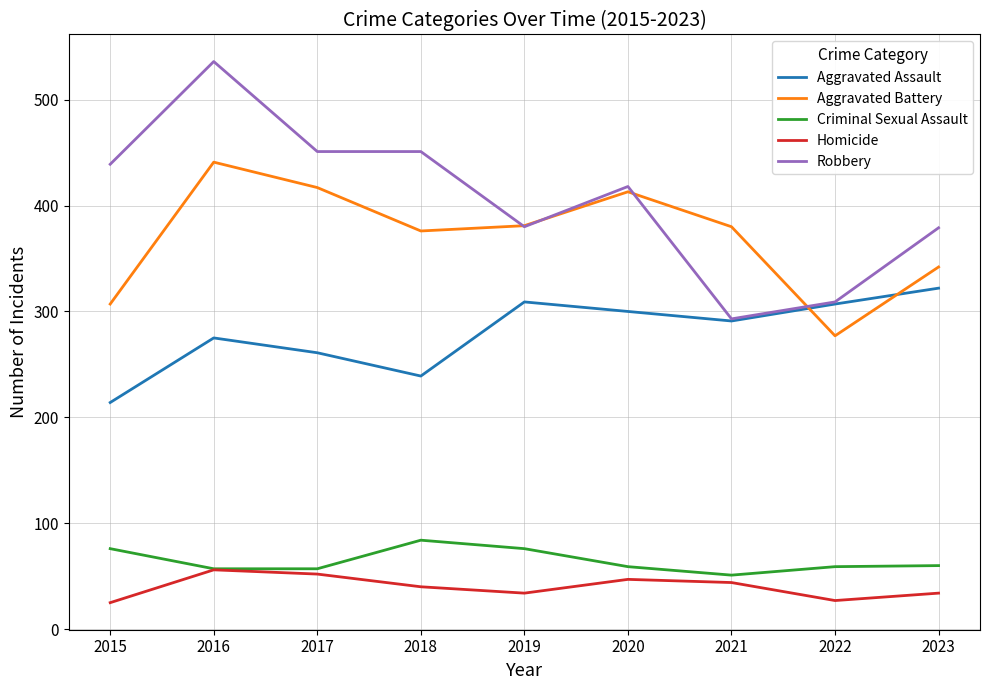

Is it true that Robbery equals 293 at 2021?

True